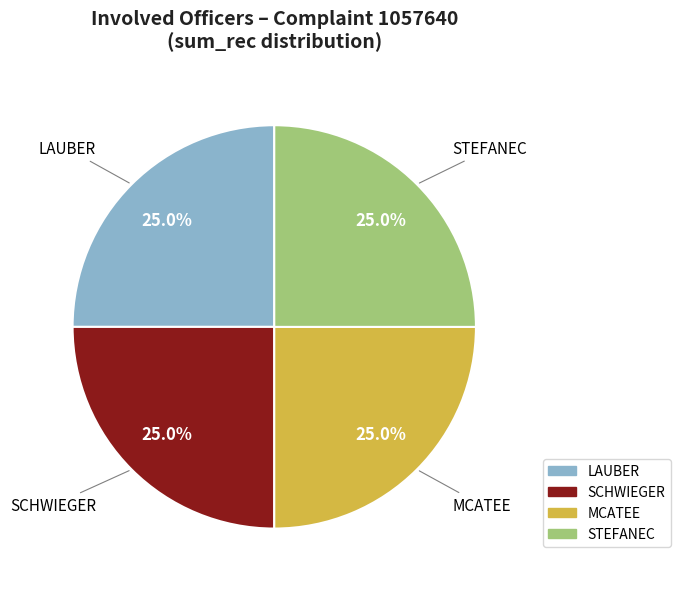

Count the number of slices in the pie.

4